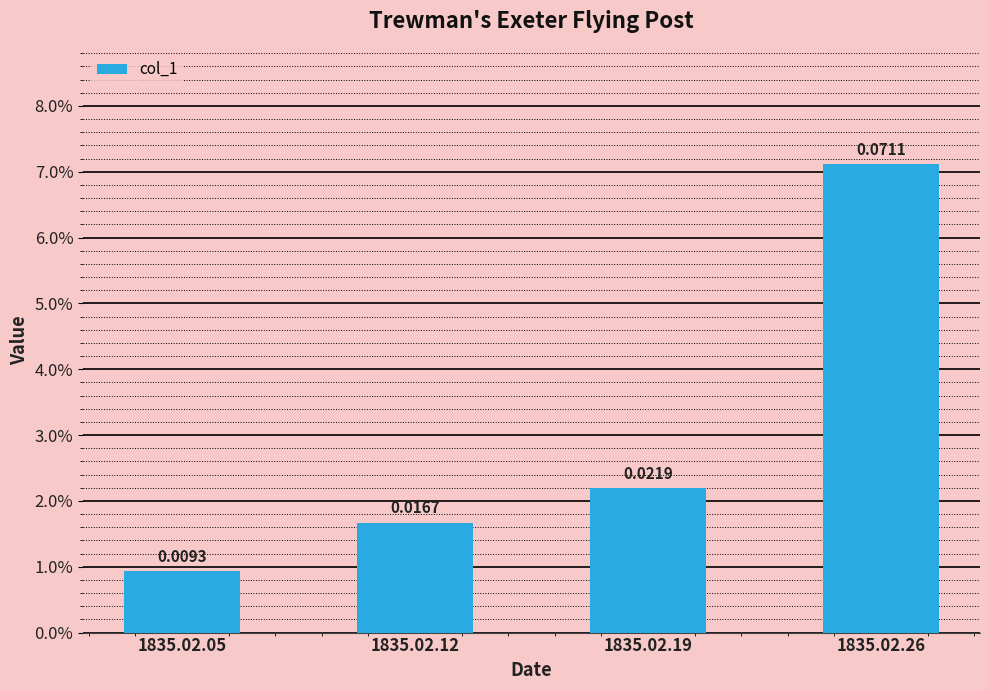

Rank the categories by value from lowest to highest.

1835.02.05, 1835.02.12, 1835.02.19, 1835.02.26